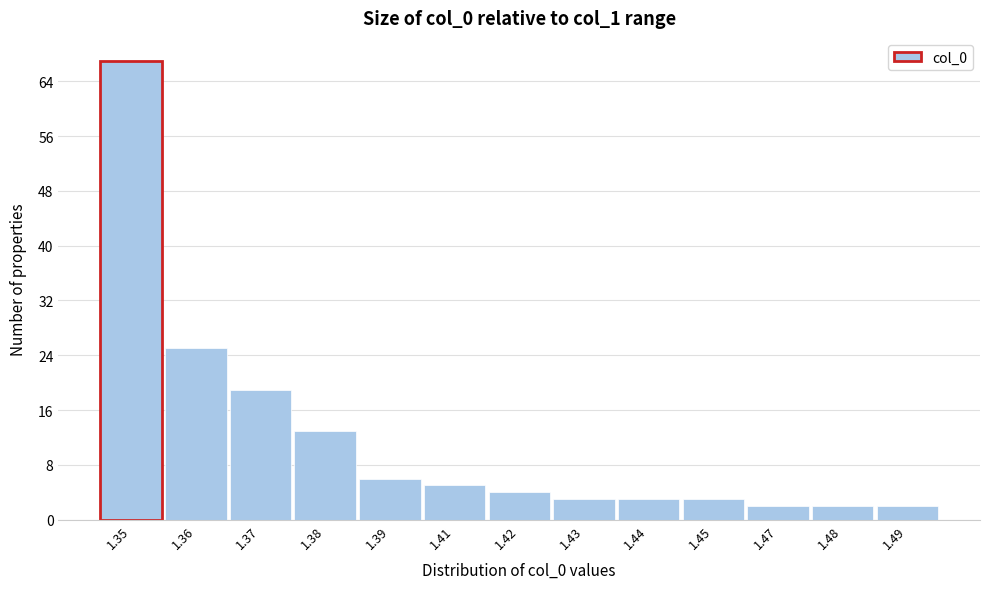

Reading left to right, list all the values displayed in this chart.

67	25	19	13	6	5	4	3	3	3	2	2	2